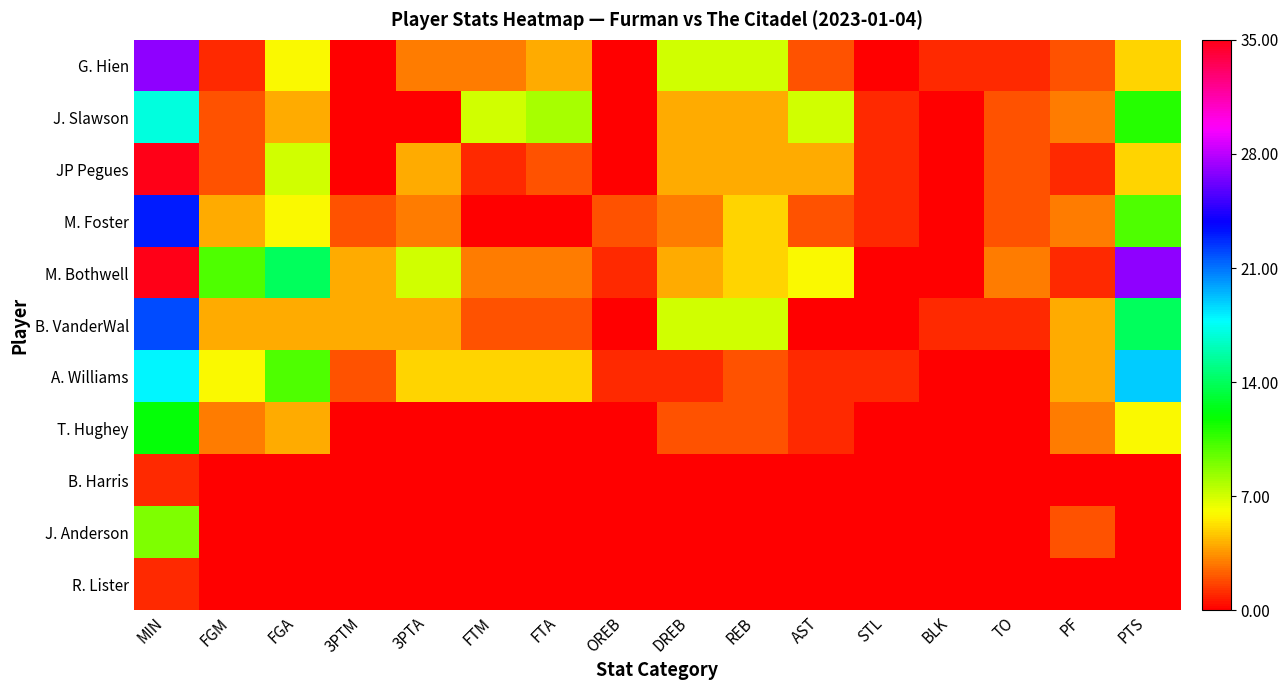

Rank the series at 3PTM from highest to lowest value.

M. Bothwell, B. VanderWal, M. Foster, A. Williams, G. Hien, J. Slawson, JP Pegues, T. Hughey, B. Harris, J. Anderson, R. Lister